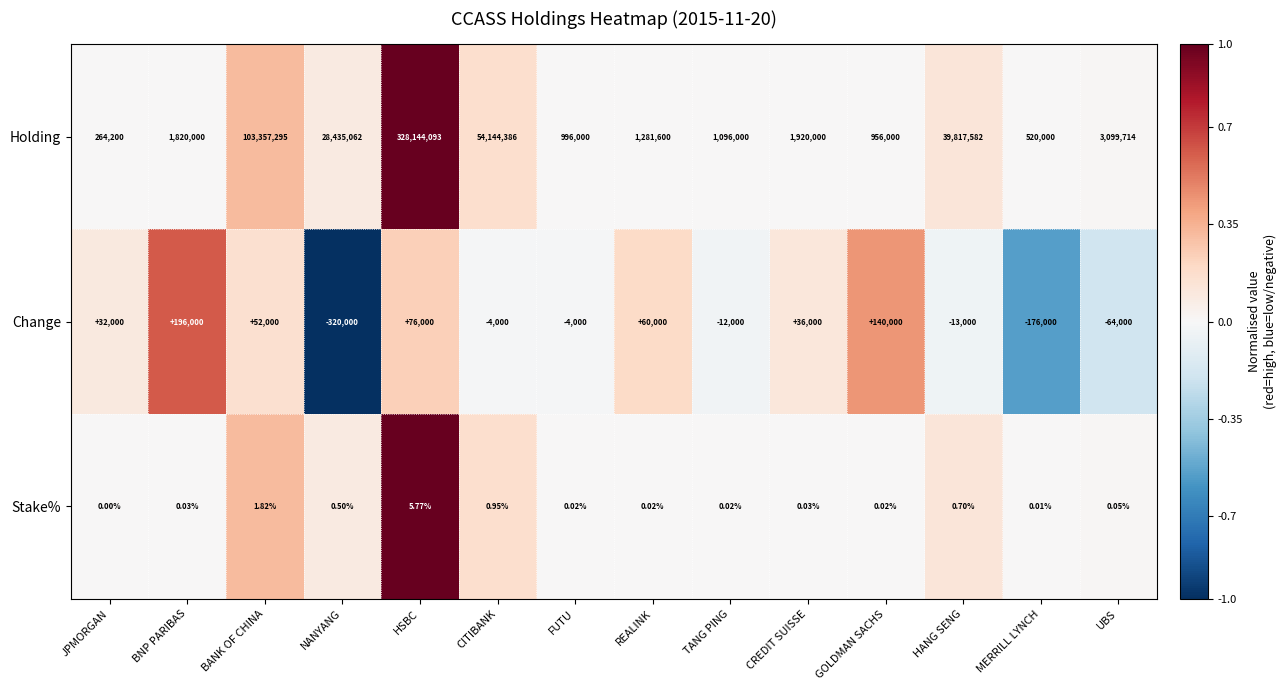

Rank the series by their maximum value, from highest to lowest.

Holding, Change, Stake%